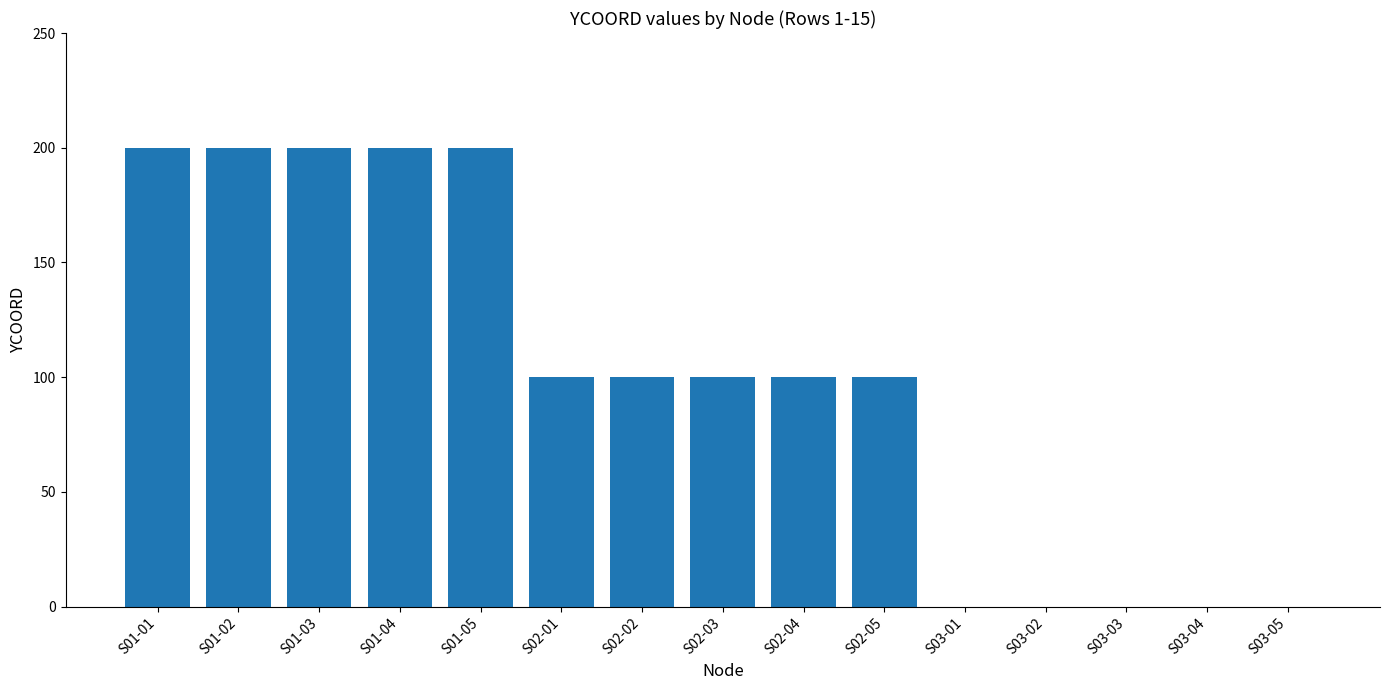

The value at S01-02 is 200. True or false?

True